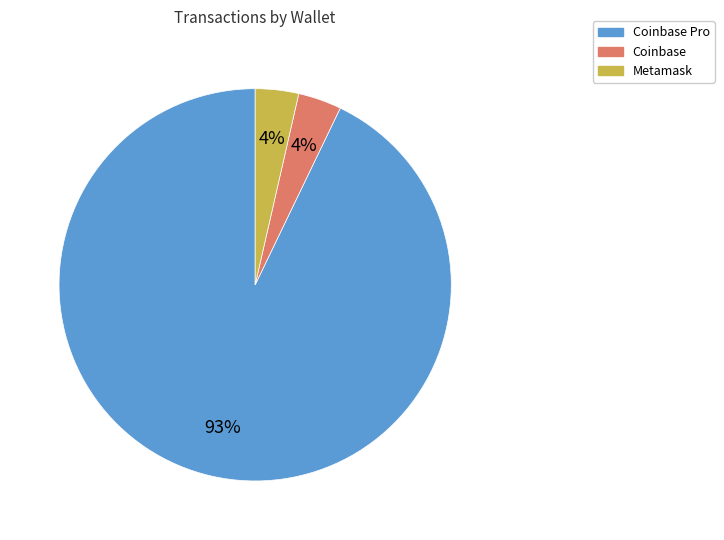

What percentage is the Coinbase slice, to the nearest percent?

4%